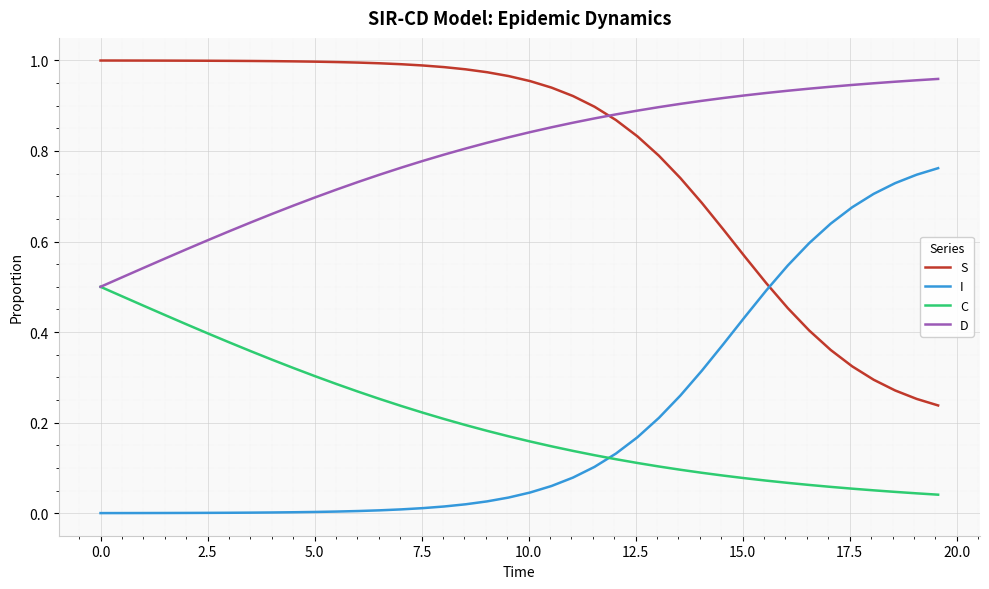

How many intersections are there between D and S?

1